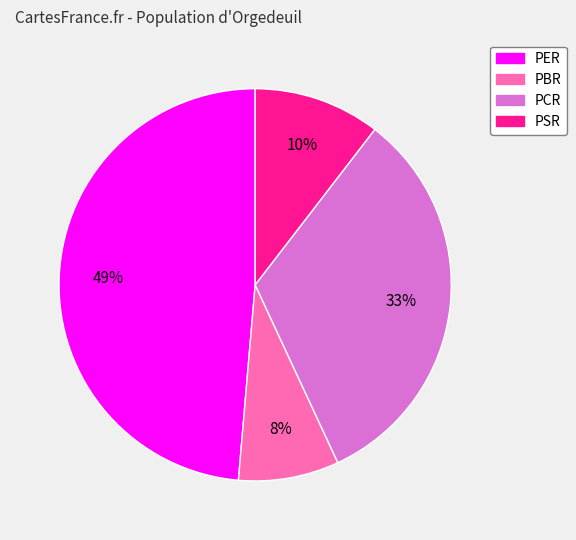

Is the sum of PER and PBR greater than half?

Yes